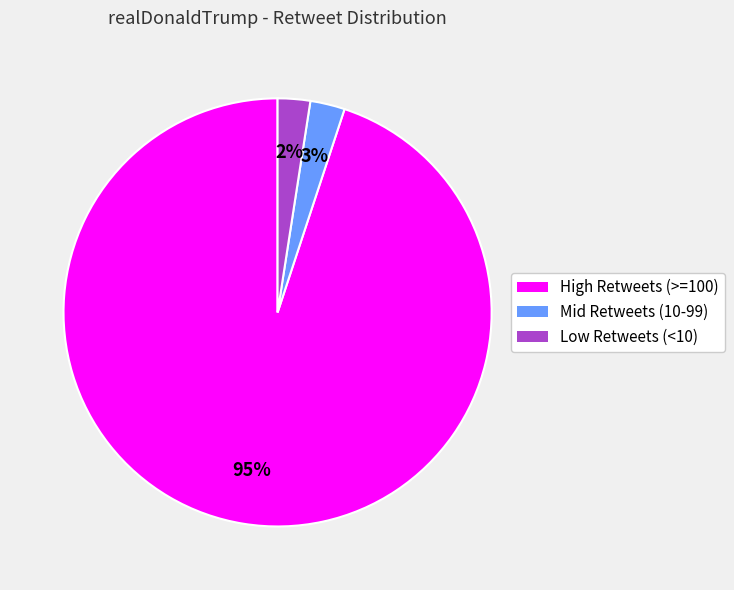

Is it true that Low Retweets (<10) is 2% of the pie?

True